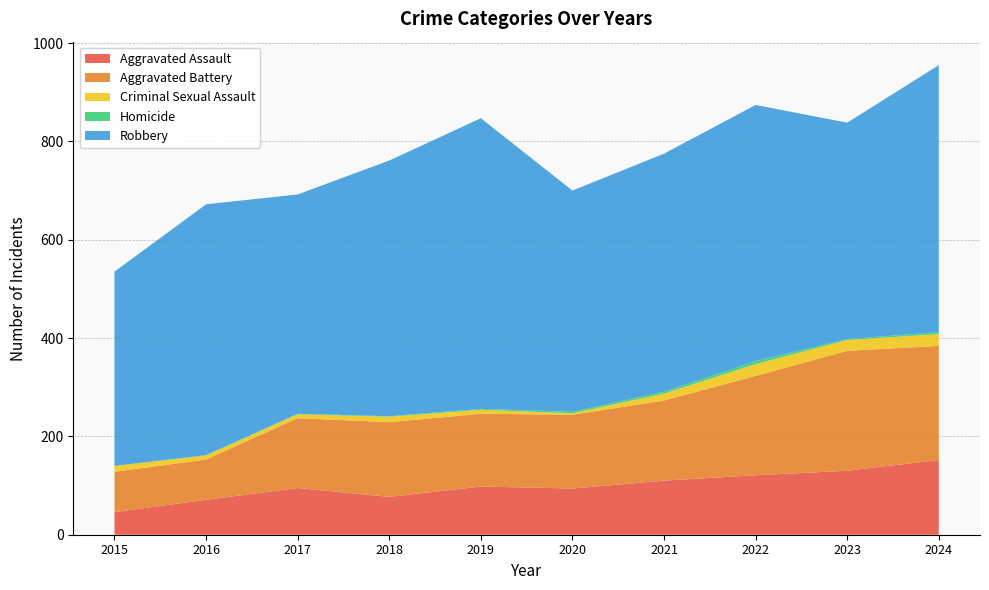

Reading left to right, transcribe all the data shown in this chart.

Aggravated Assault: 46	71	95	77	98	94	110	121	130	152
Aggravated Battery: 82	82	142	152	148	150	163	202	244	232
Criminal Sexual Assault: 12	8	8	11	8	3	14	24	22	24
Homicide: 0	1	1	1	2	3	4	6	2	4
Robbery: 395	510	446	520	591	450	484	521	440	543